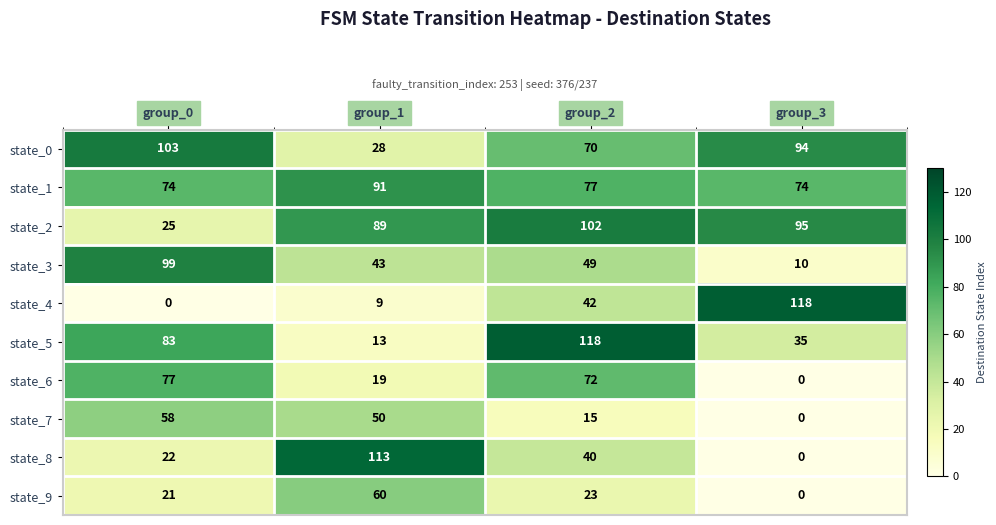

Which series has the largest range (max minus min)?

state_4